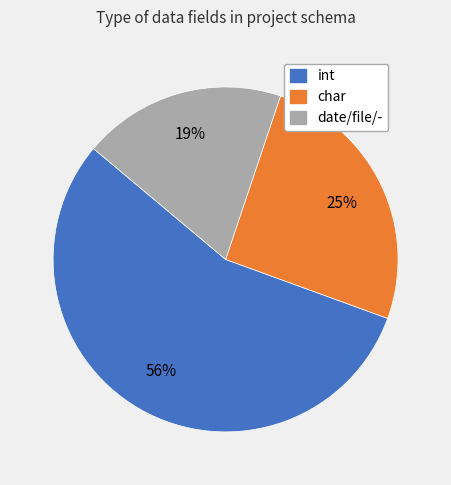

Which category accounts for the majority?

int